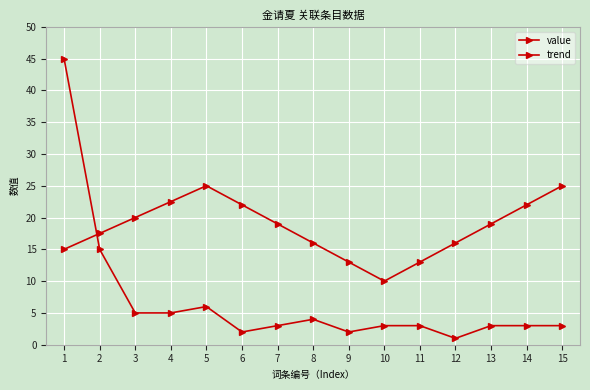

What value does the trend series have at 9?

13.0